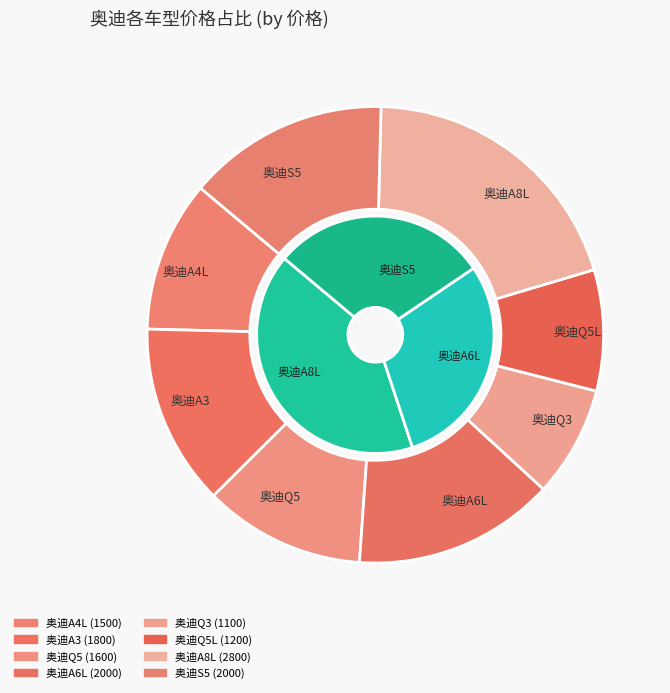

To the nearest percent, what is the combined percentage of 奥迪S5 and 奥迪A4L?

25%